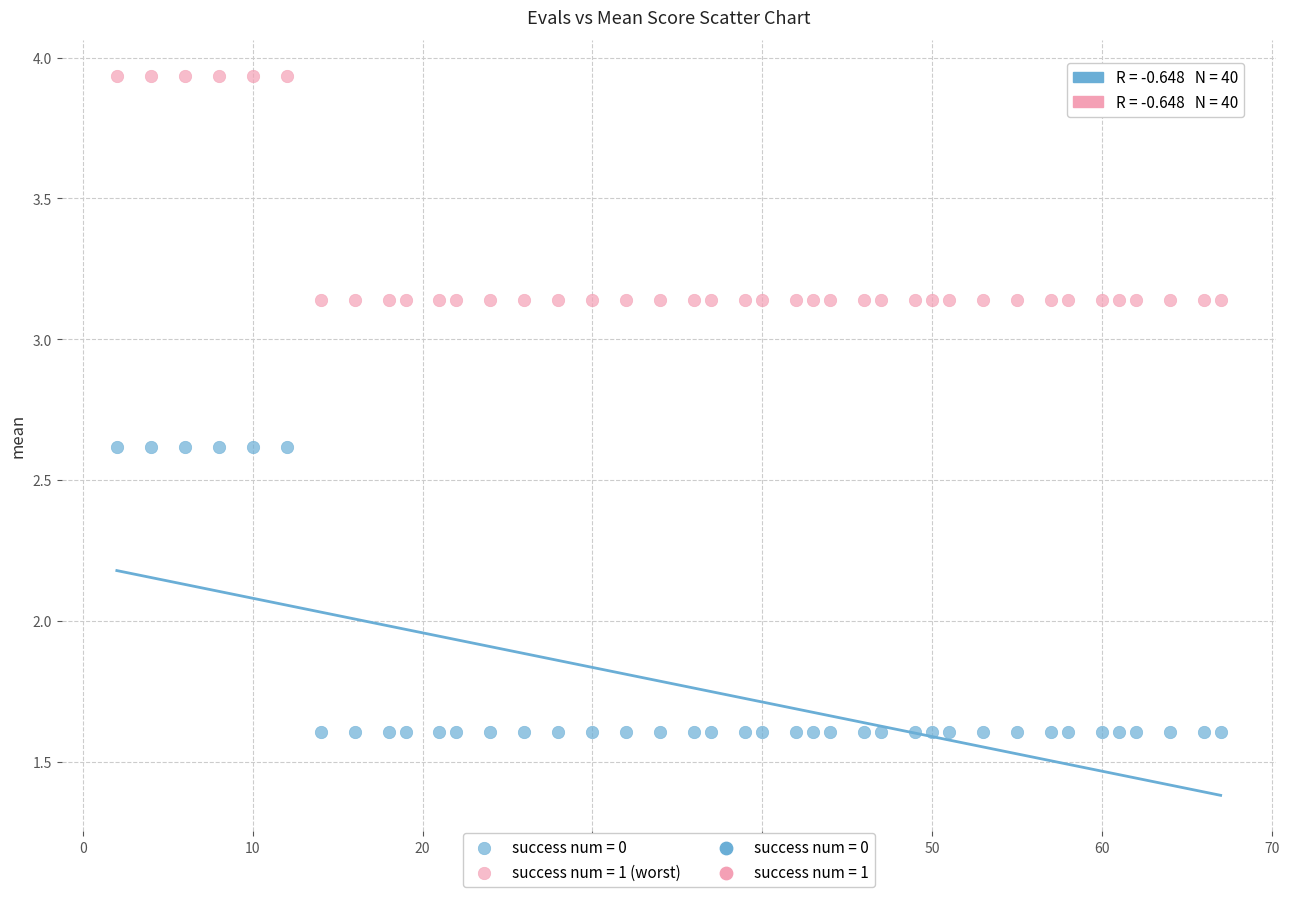

Which series contains the highest Y value?

success num = 1 (worst)